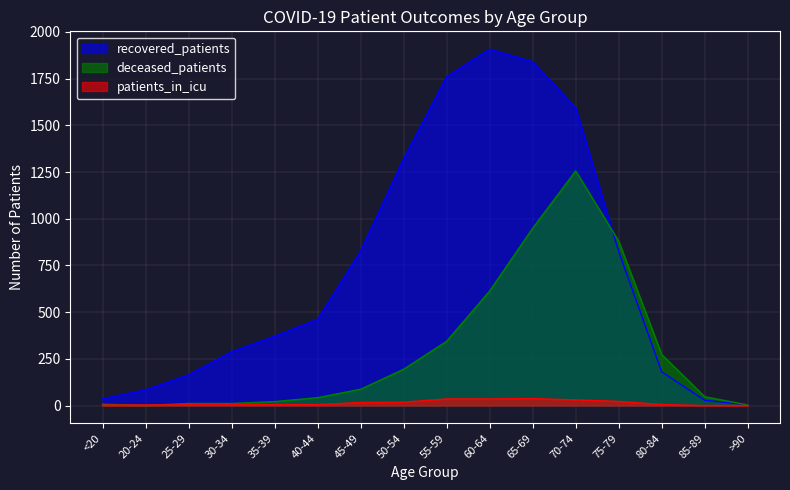

What are all the series names shown in the legend?

recovered_patients, deceased_patients, patients_in_icu